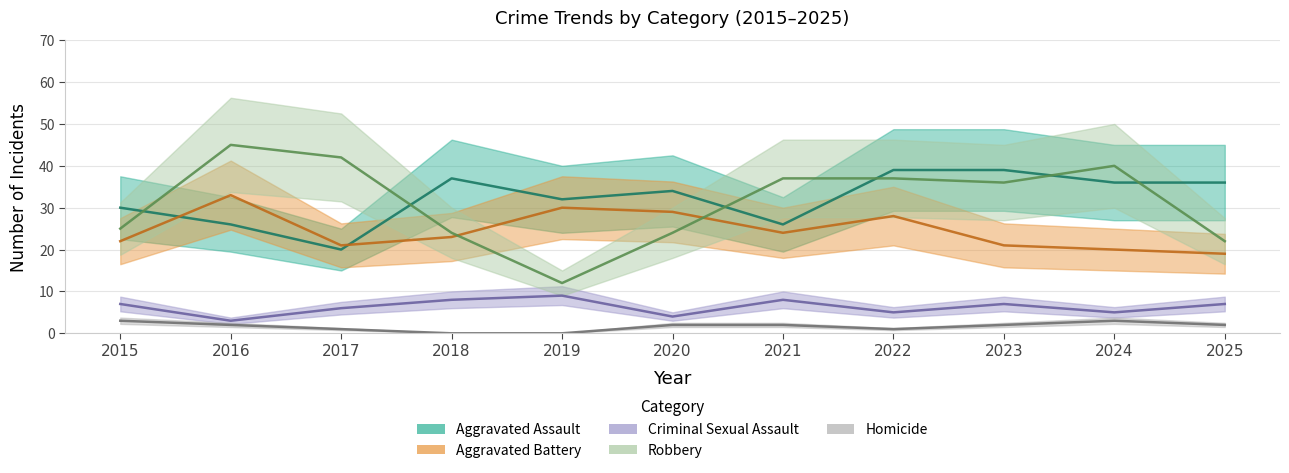

How many lines are shown in the chart?

5